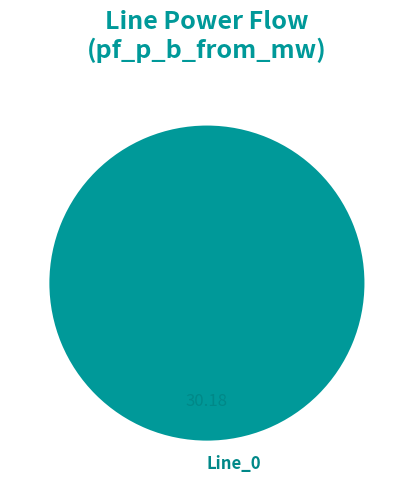

Is there a majority slice in this chart?

Yes